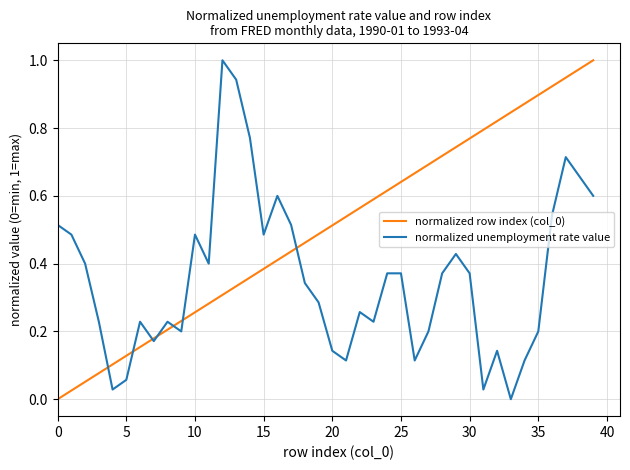

List the series in order of their peak value, lowest first.

normalized row index (col_0), normalized unemployment rate value